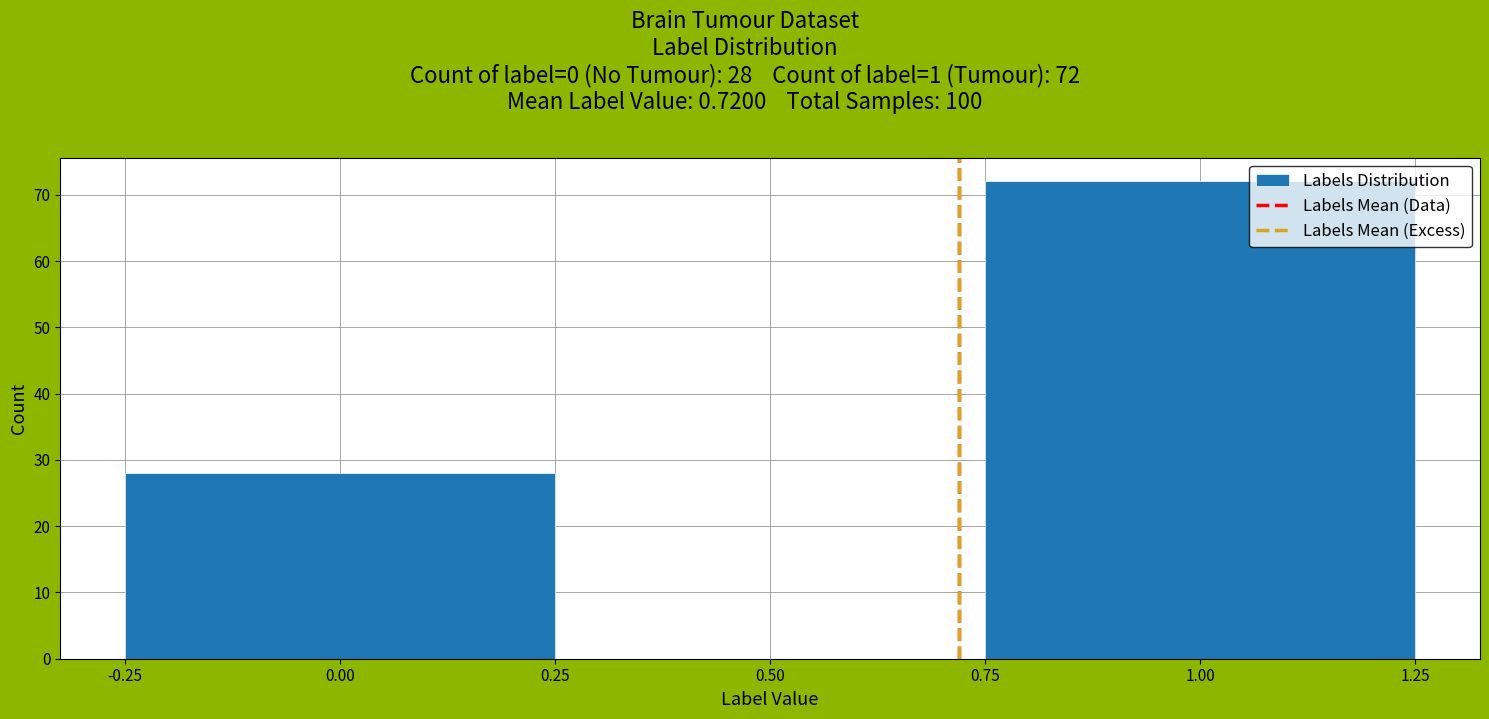

Which range on the x-axis has the tallest bar?

0.75 to 1.25